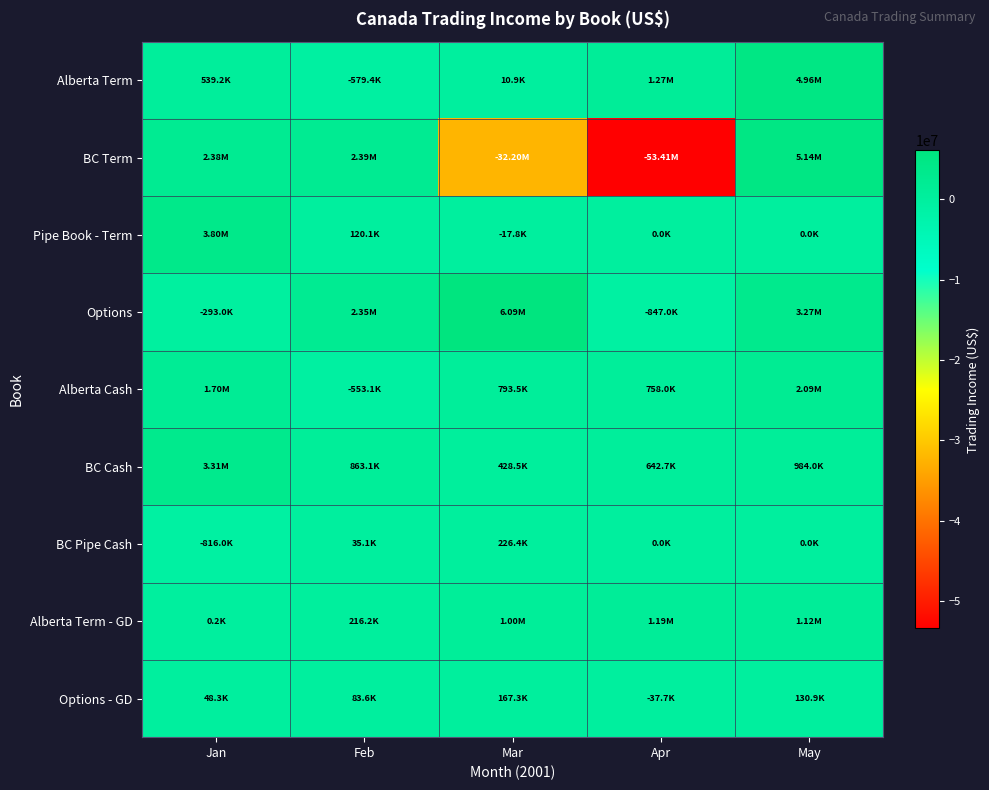

What is the spread (max minus min) of values at Jan?

4611822.9